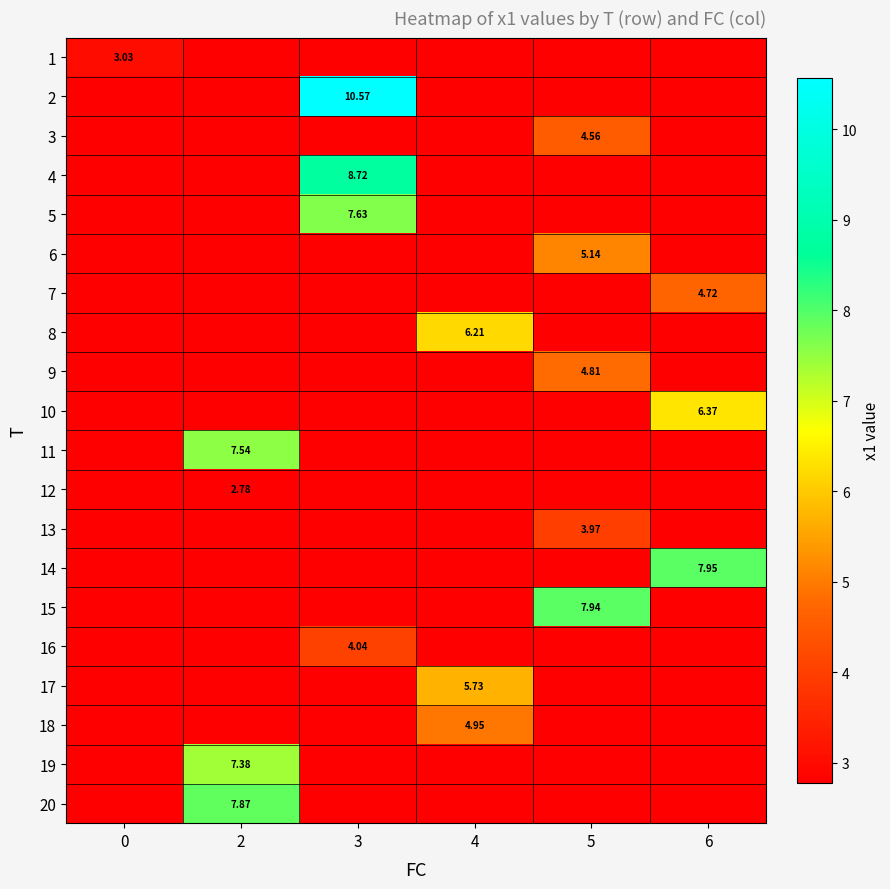

What is the sum of the 16 values at 0 and 3?

6.8